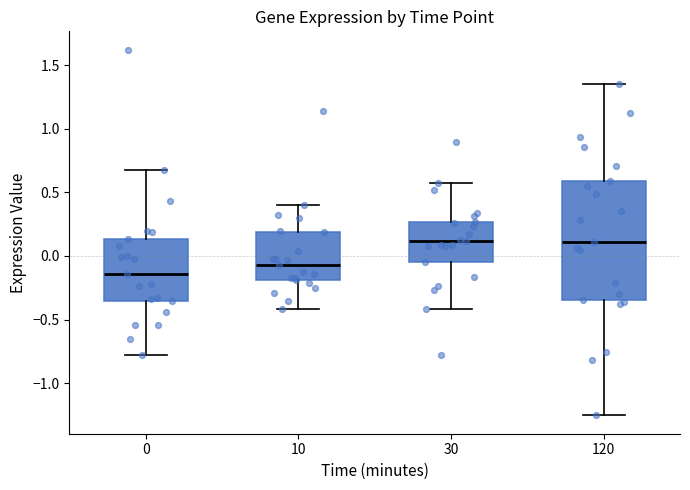

Where does the upper whisker of the box at x = 30 end on the y-axis? The values are not printed on the chart, so give them approximately, as read against the axis.

0.55